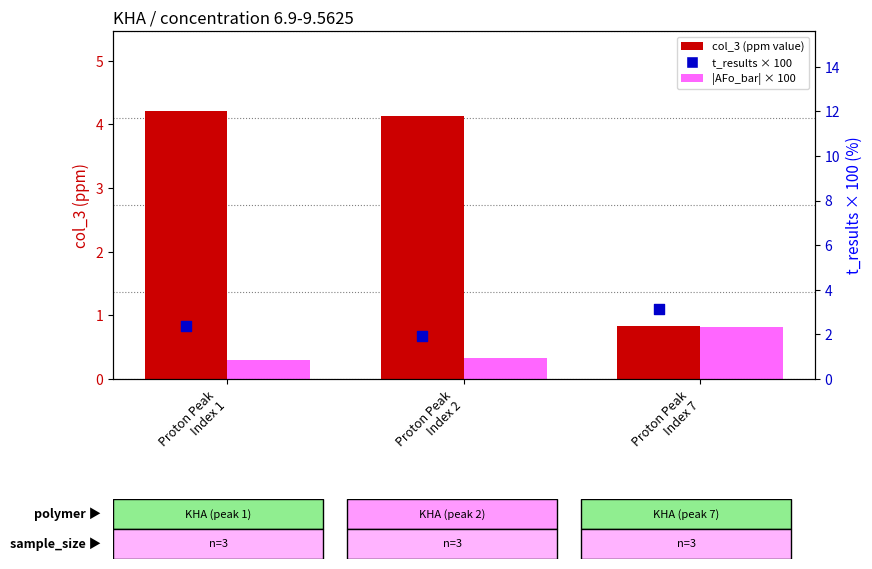

Is the value of col_3 (ppm value) at Proton Peak
Index 2 greater than the value of t_results (×100) at Proton Peak
Index 1?

Yes